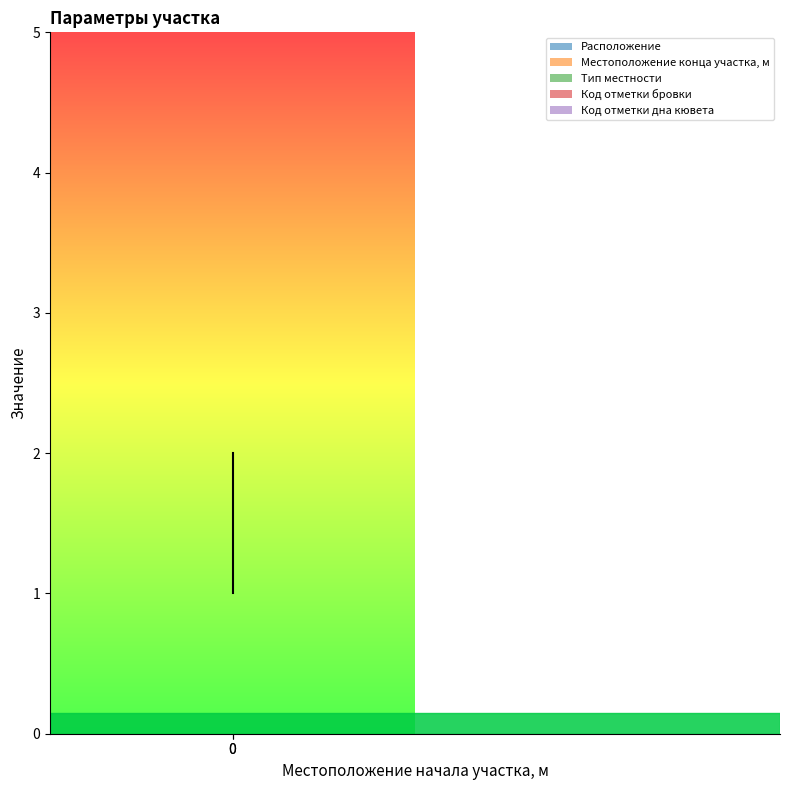

What is the sum of all Код отметки бровки values?

4